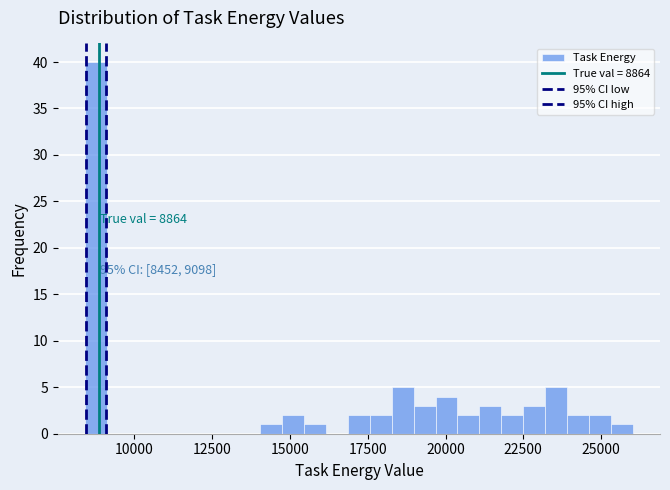

Read against the x-axis, roughly where is the centre of the tallest bar?

9000